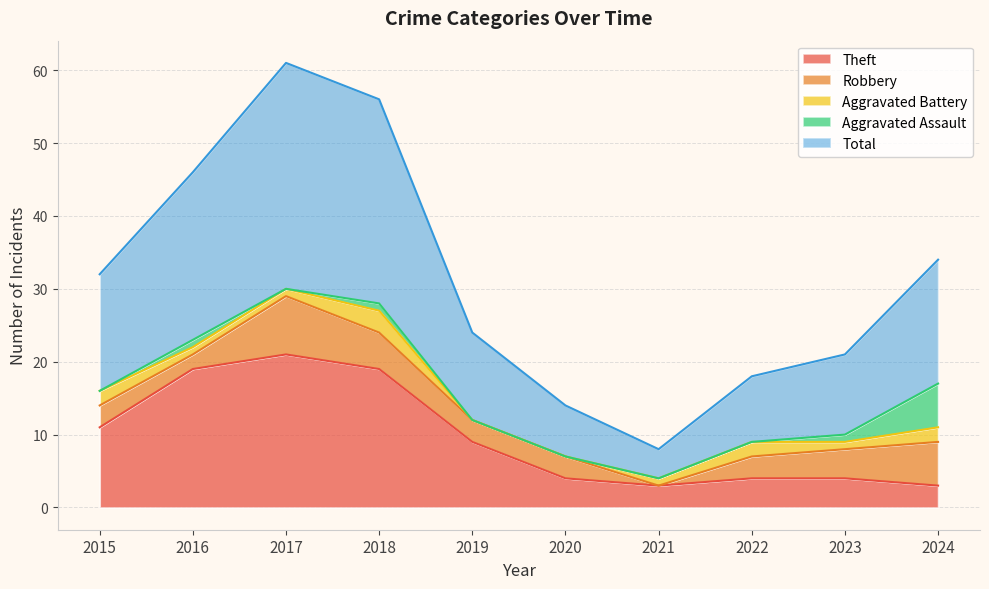

Rank the series at 2017 from highest to lowest value.

Total, Theft, Robbery, Aggravated Battery, Aggravated Assault